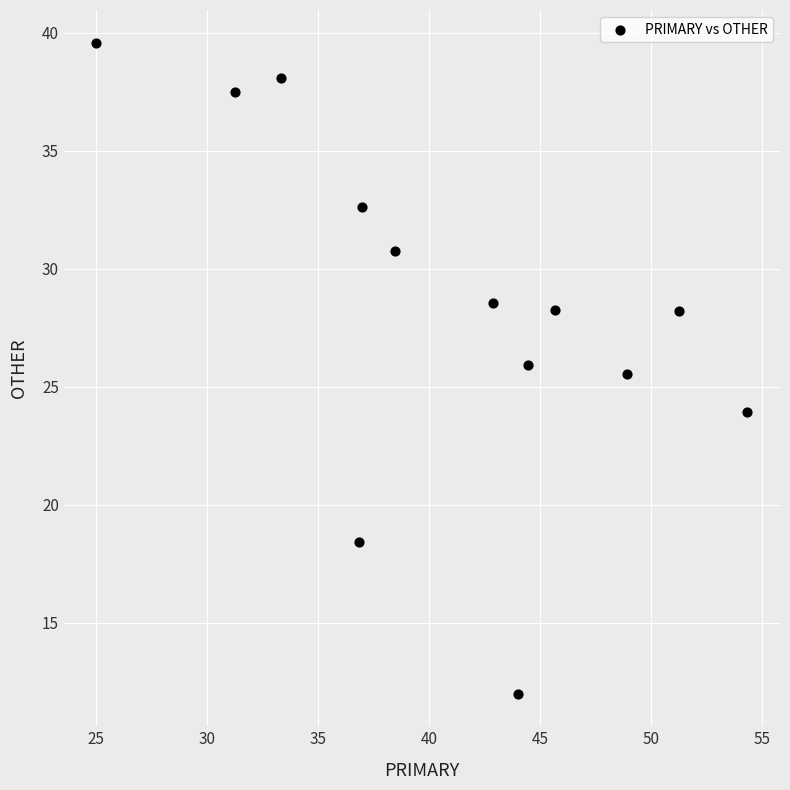

What Y value in the scatter plot is closest to 25?

25.5